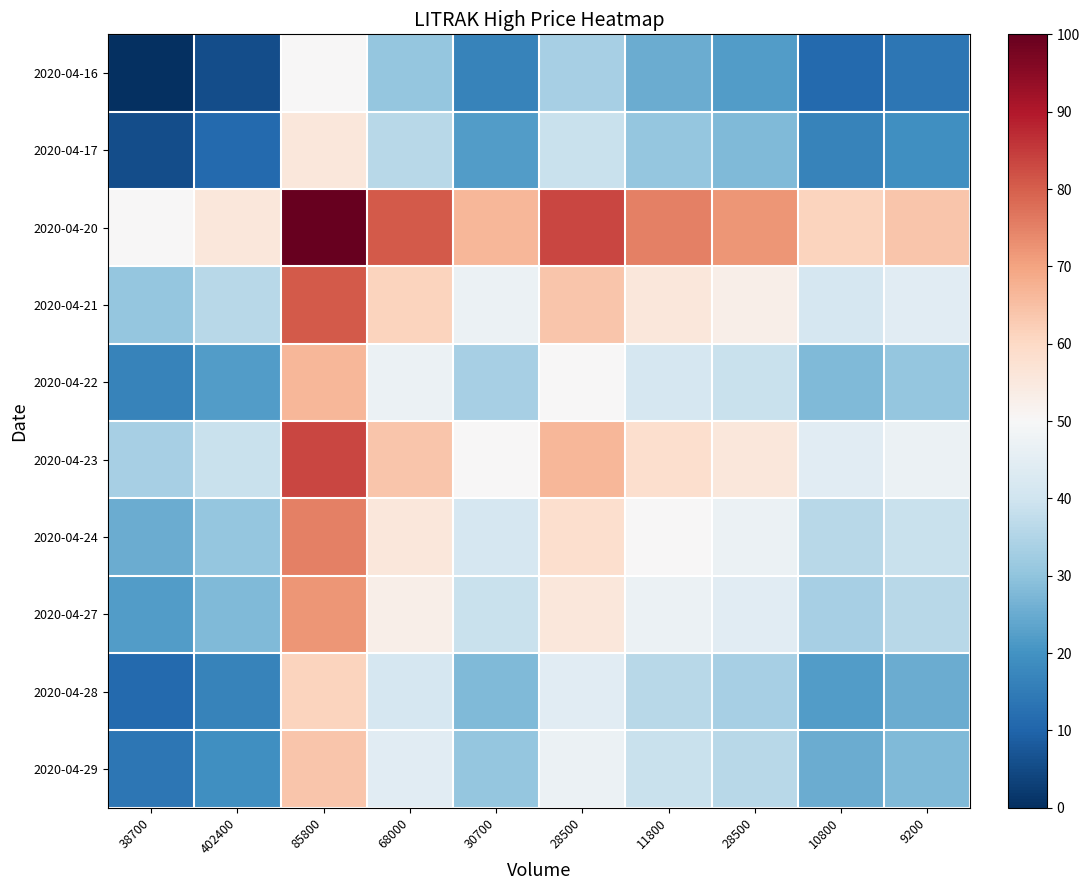

Between 38700 and 9200, which series saw the biggest shift?

2020-04-16